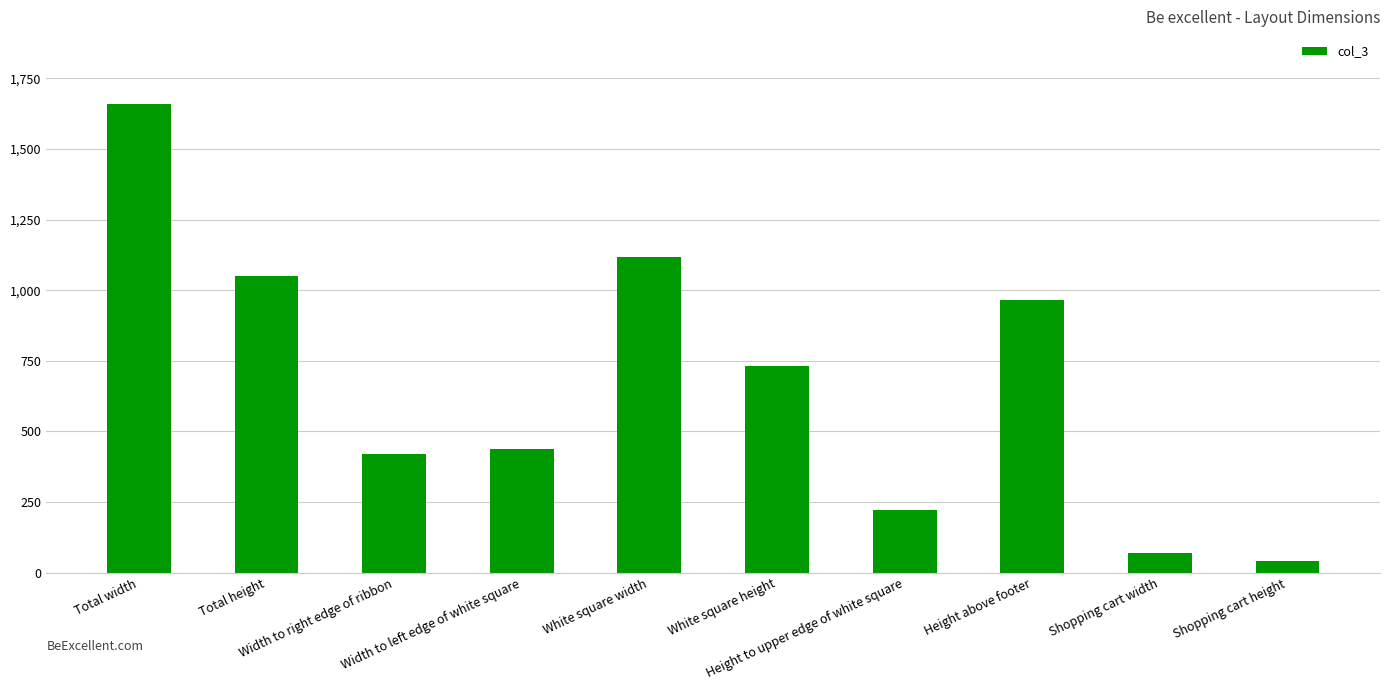

List the labels in order of value, smallest first.

Shopping cart height, Shopping cart width, Height to upper edge of white square, Width to right edge of ribbon, Width to left edge of white square, White square height, Height above footer, Total height, White square width, Total width